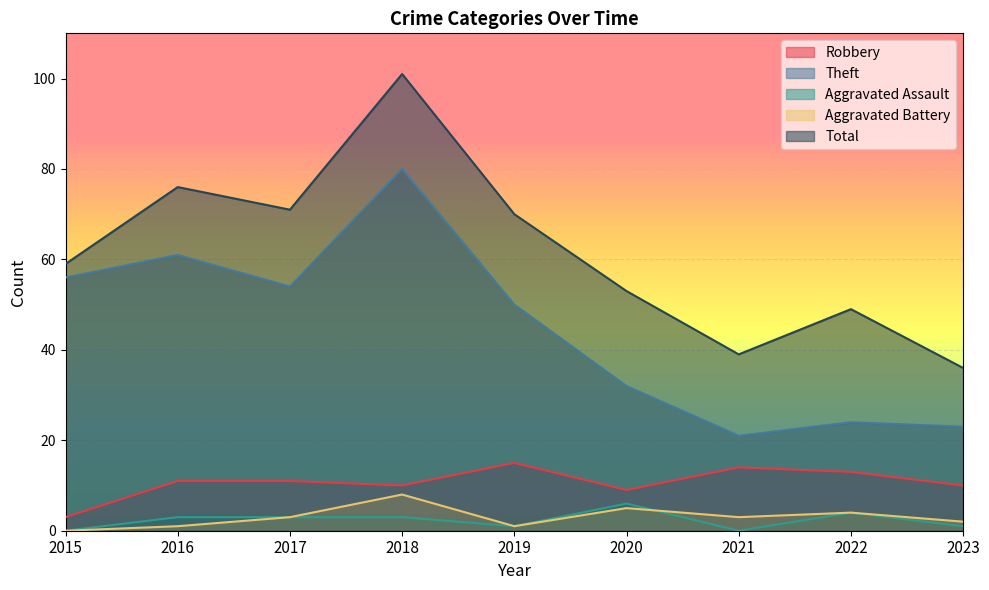

What is the difference between the second highest and minimum values in the Aggravated Battery series?

5